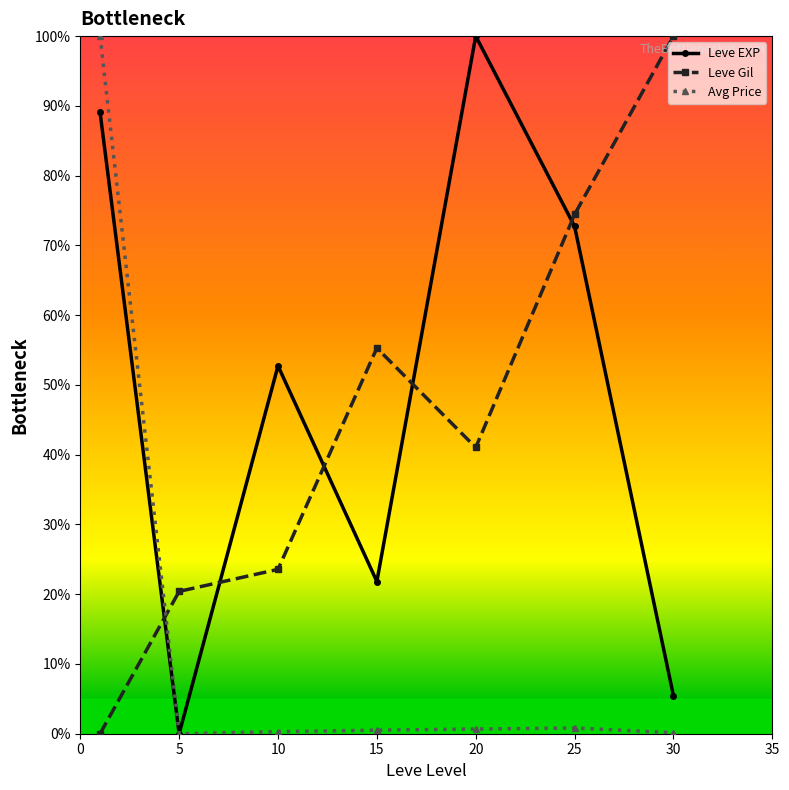

At how many categories does at least one series exceed 95?

3